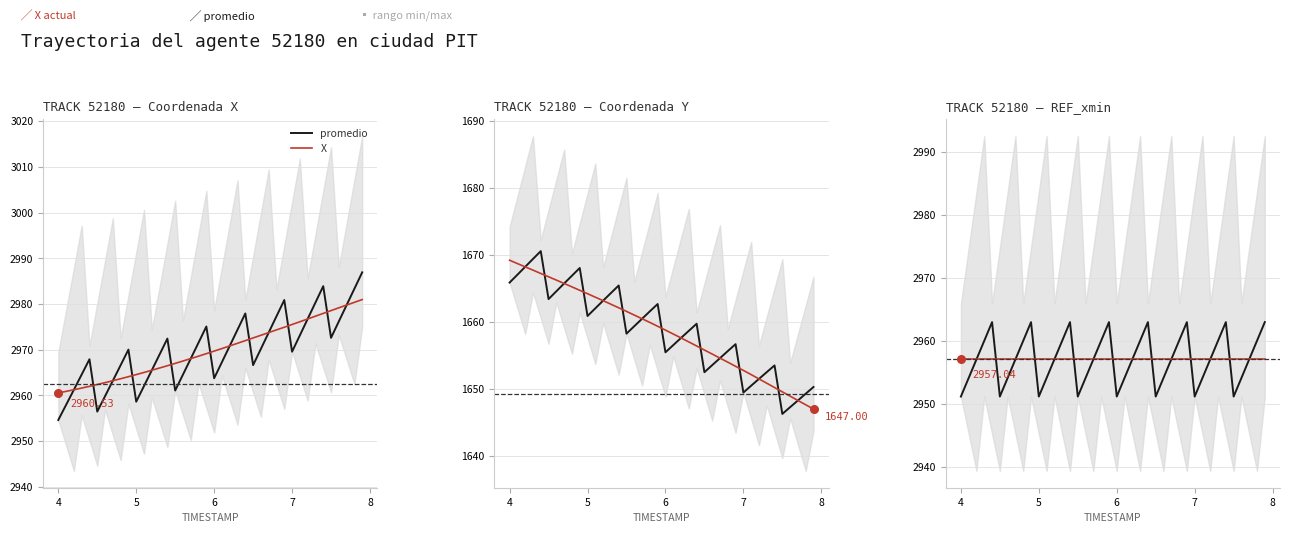

Which series has the largest Y range (max minus min)?

Y